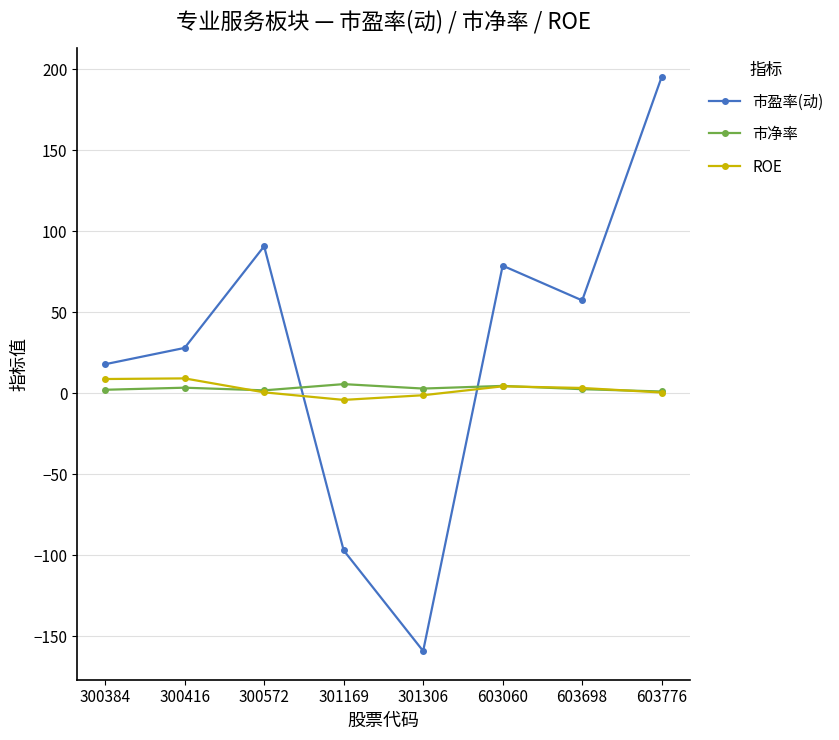

What is the difference between the maximum and minimum values in the 市盈率(动) series?

354.6